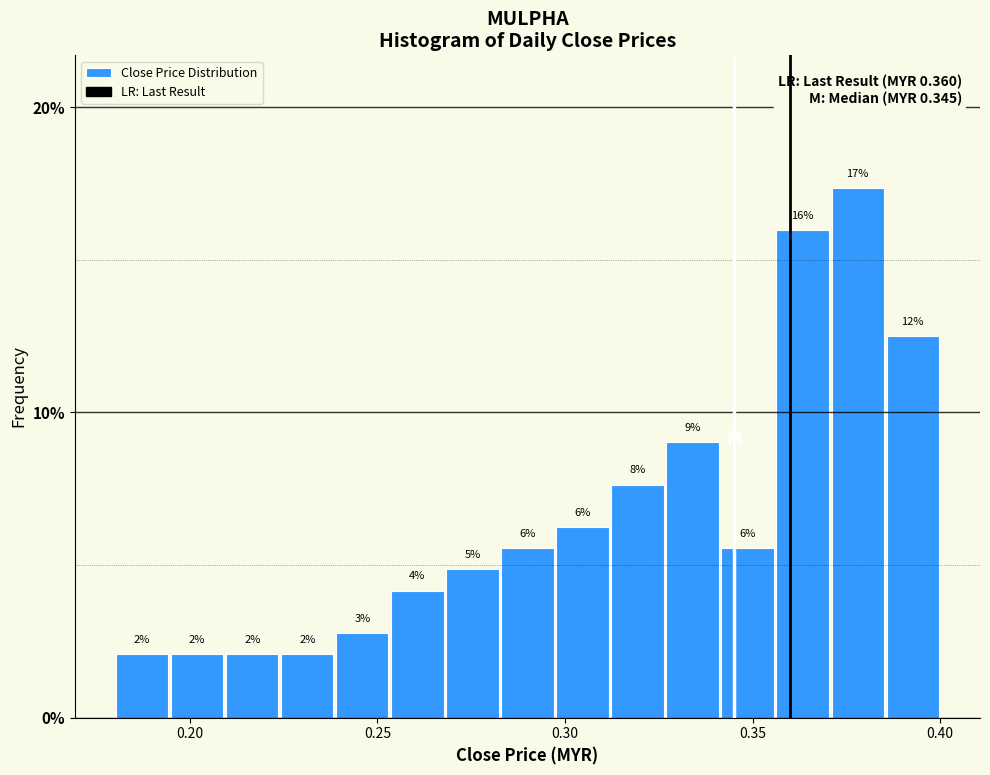

Read against the x-axis, roughly where is the centre of the tallest bar?

0.380